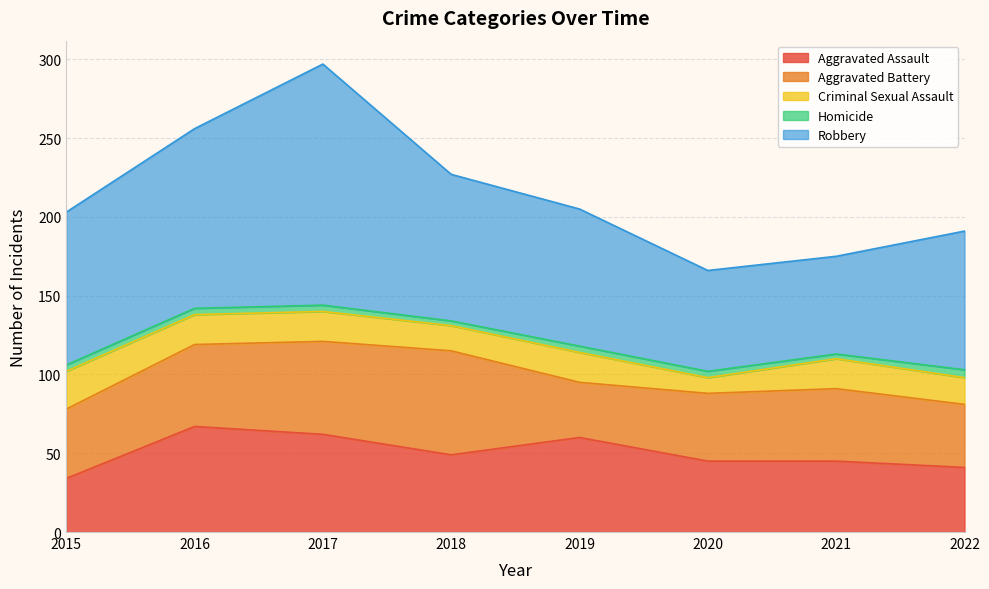

True or false: Aggravated Assault and Robbery cross at least once.

False